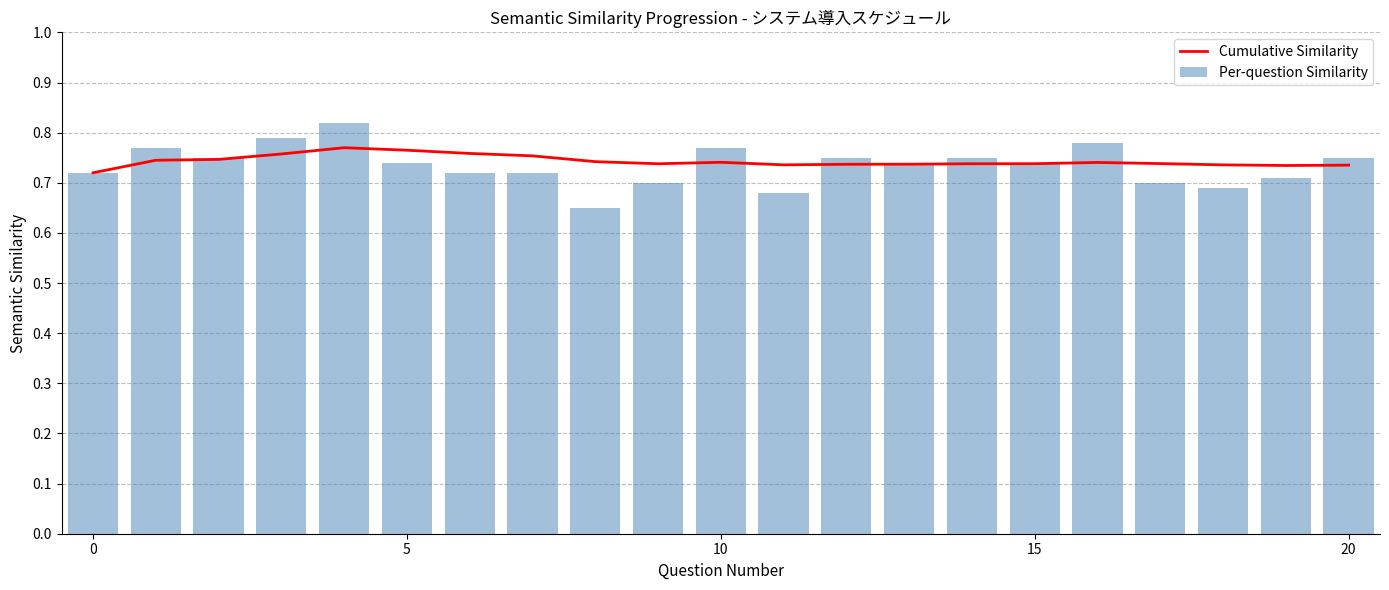

Count the Per-question Similarity values in the range 0 to 1.

21